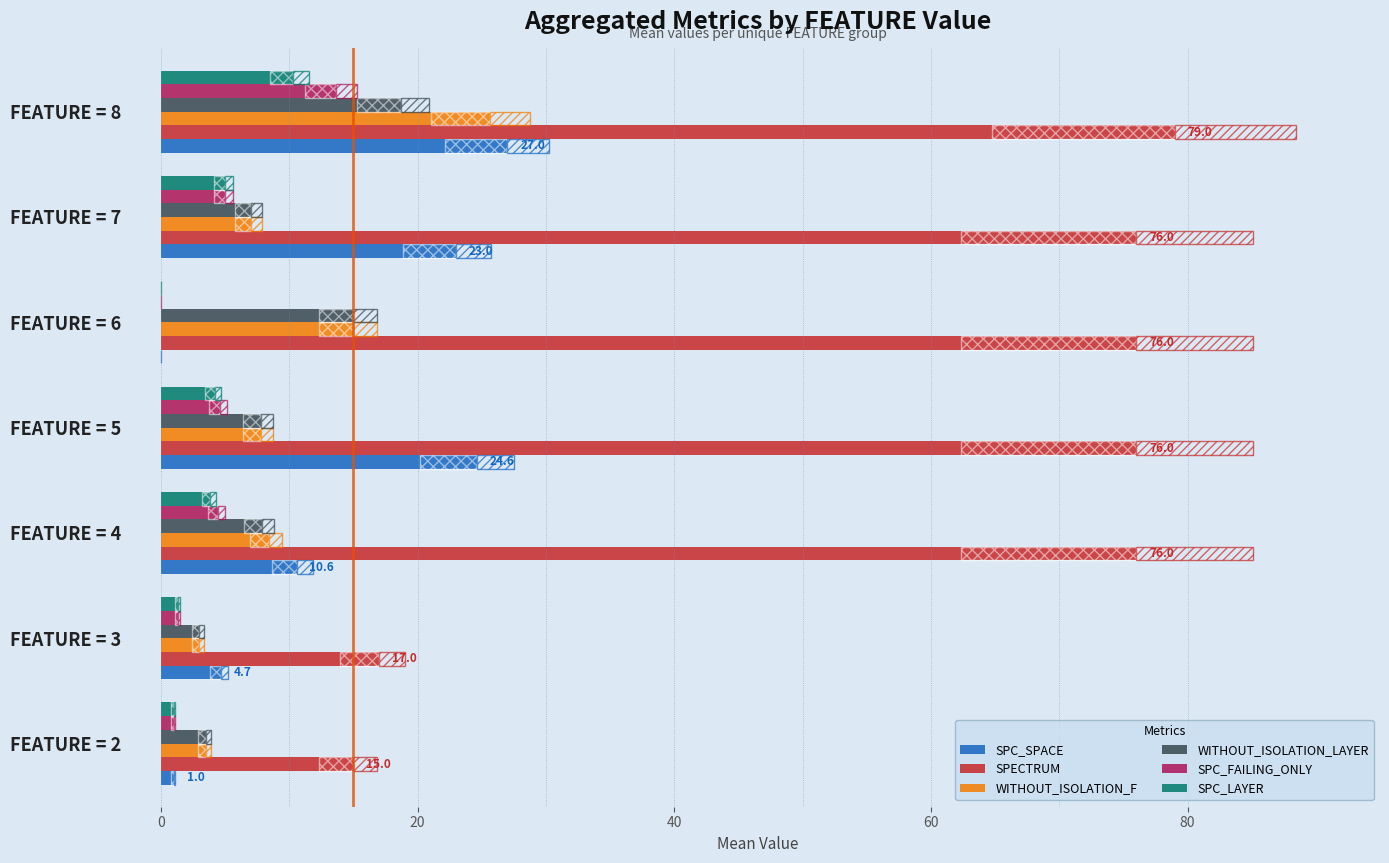

What are all the series names shown in the legend?

SPC_SPACE, SPECTRUM, WITHOUT_ISOLATION_F, WITHOUT_ISOLATION_LAYER, SPC_FAILING_ONLY, SPC_LAYER